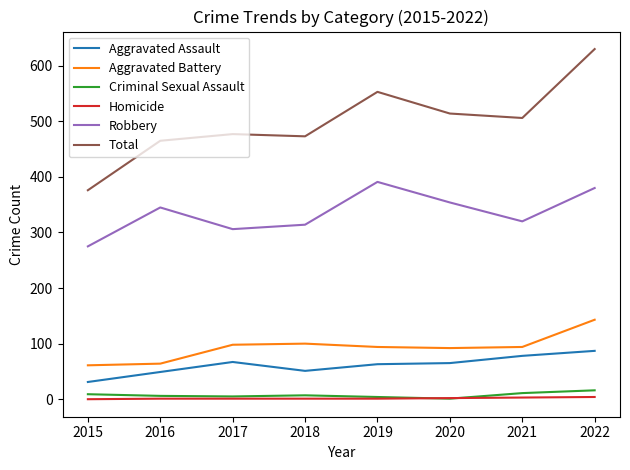

What is the average value of the Aggravated Assault series?

61